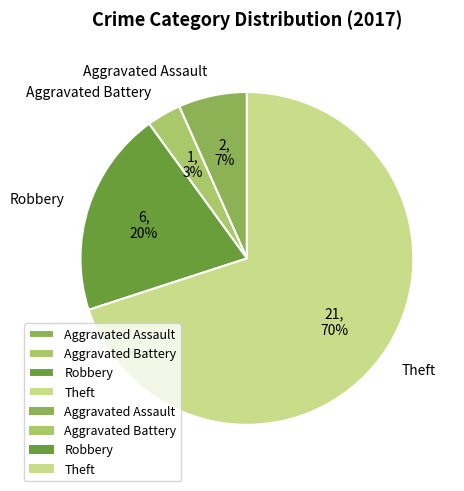

To the nearest percent, what portion does Theft represent?

70%